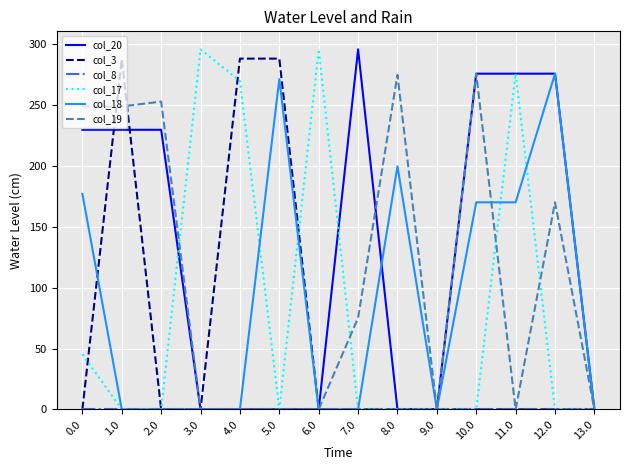

How many series are shown in this chart?

6